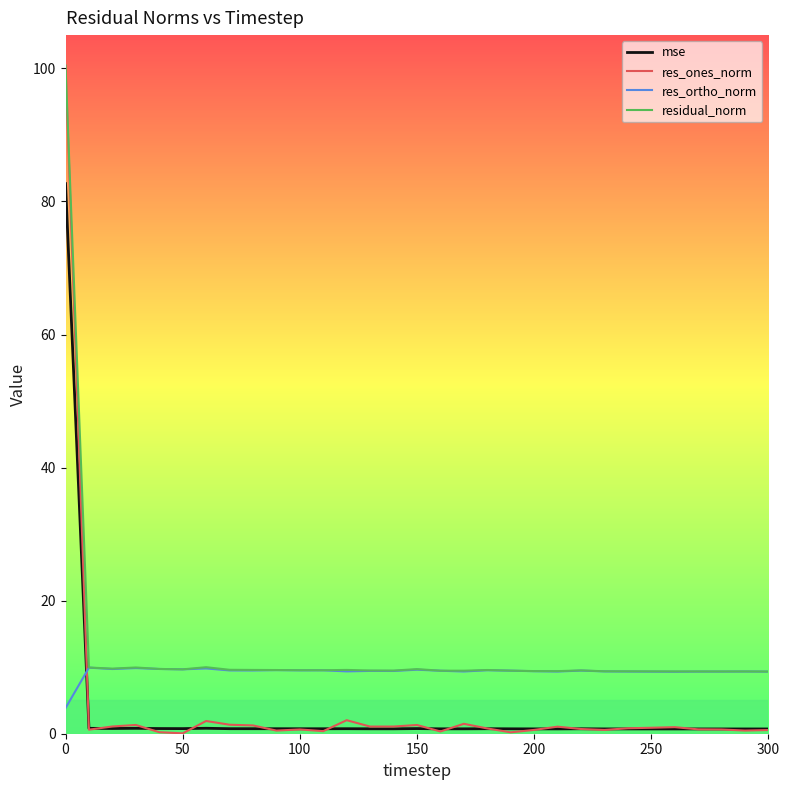

What is the minimum value for residual_norm?

9.3